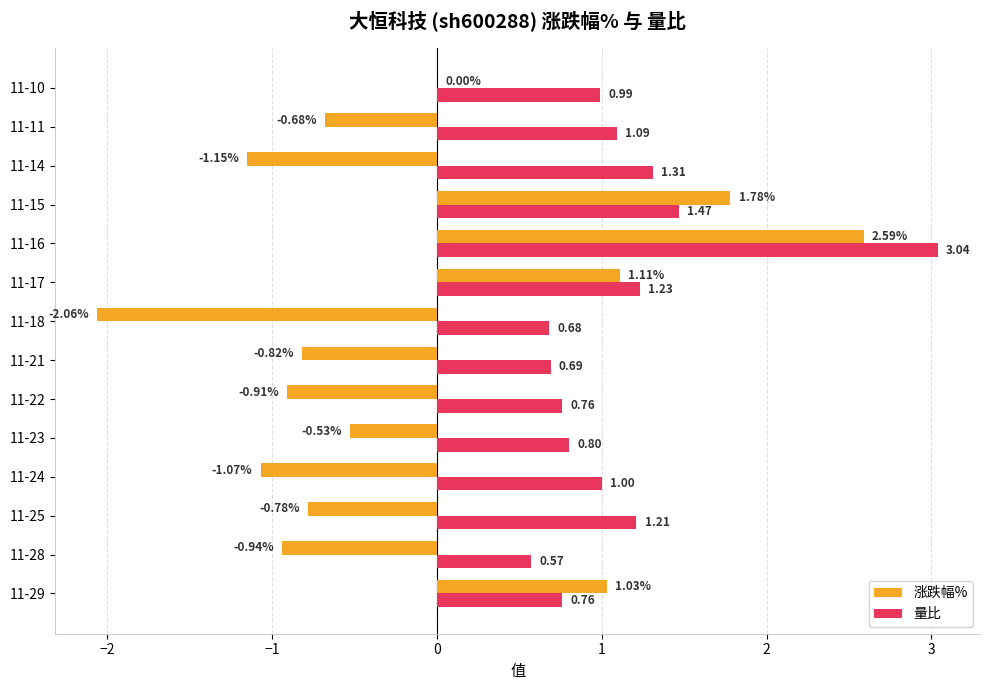

How many distinct data groups are displayed?

2